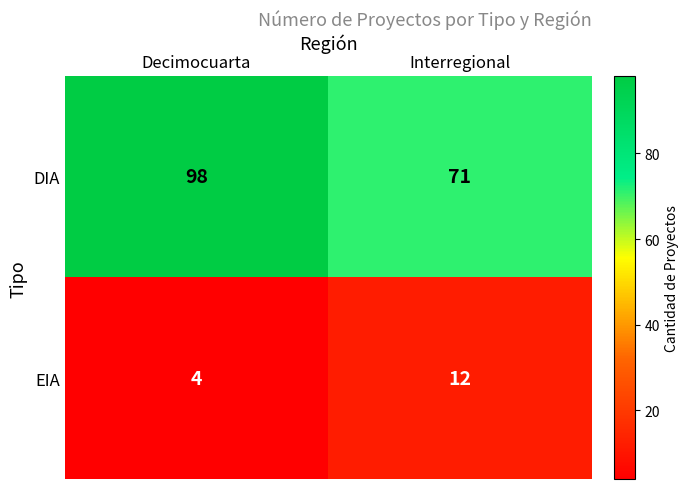

What value does the EIA series have at Decimocuarta?

4